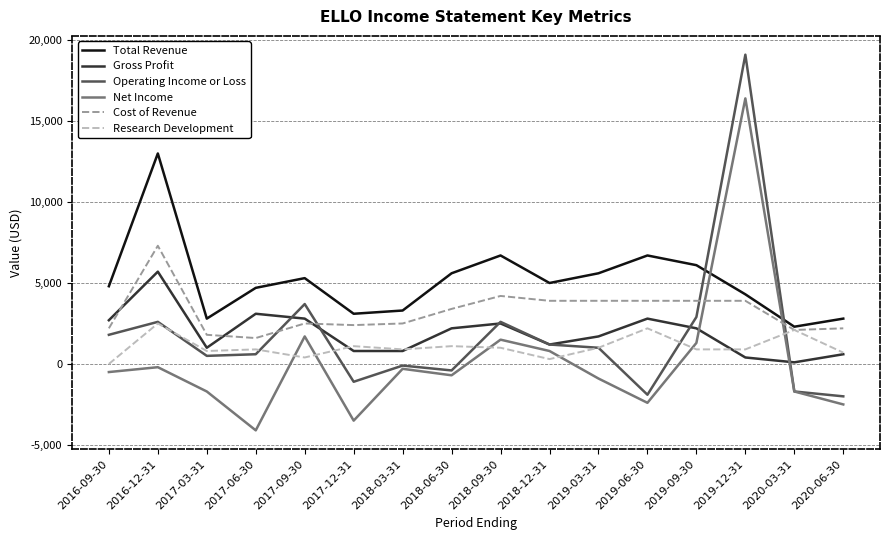

True or false: Research Development and Net Income cross at least once.

True